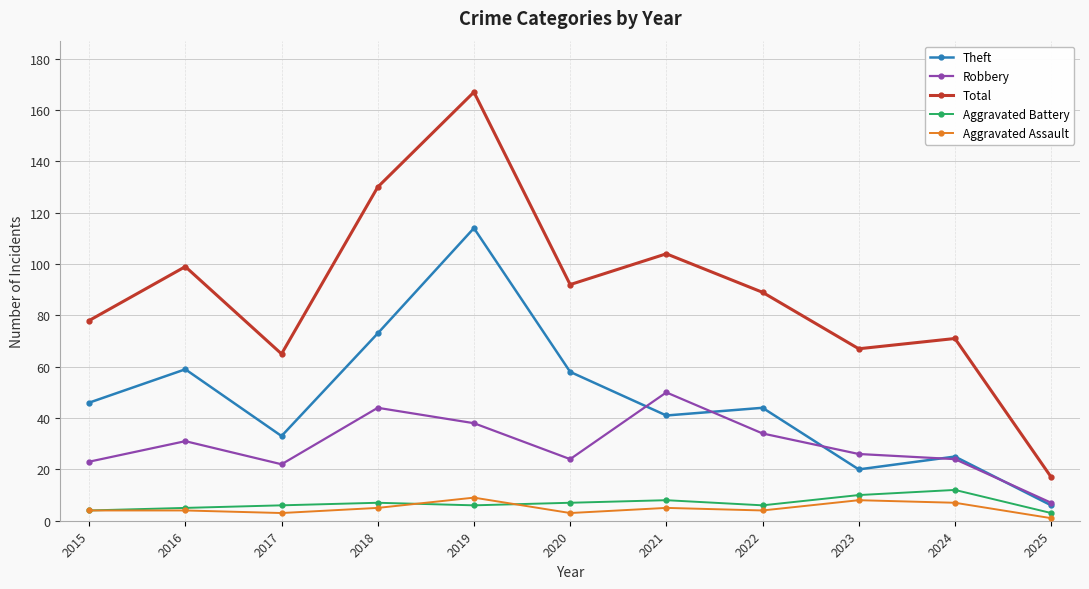

In Robbery, how many points are lower than both neighbors (excluding endpoints)?

2